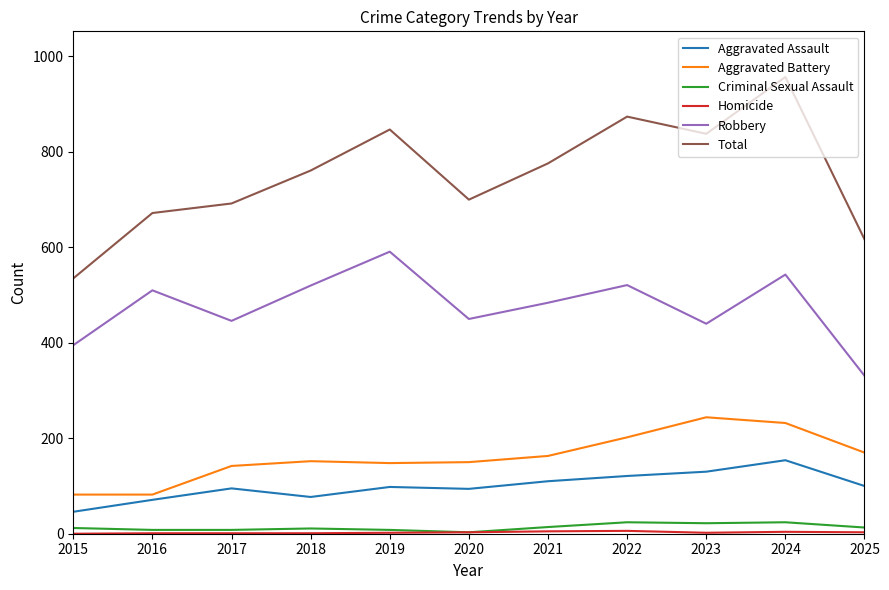

What is the lowest value of the Aggravated Assault series?

46